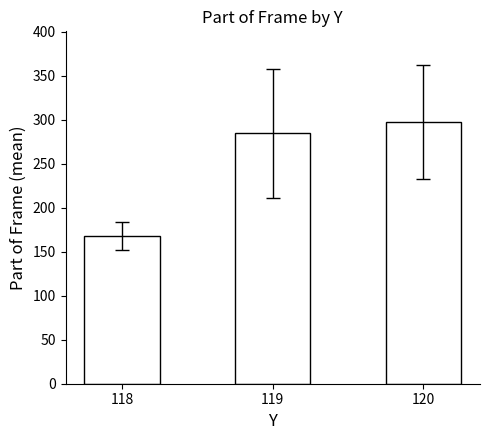

What is the greatest value displayed?

297.3